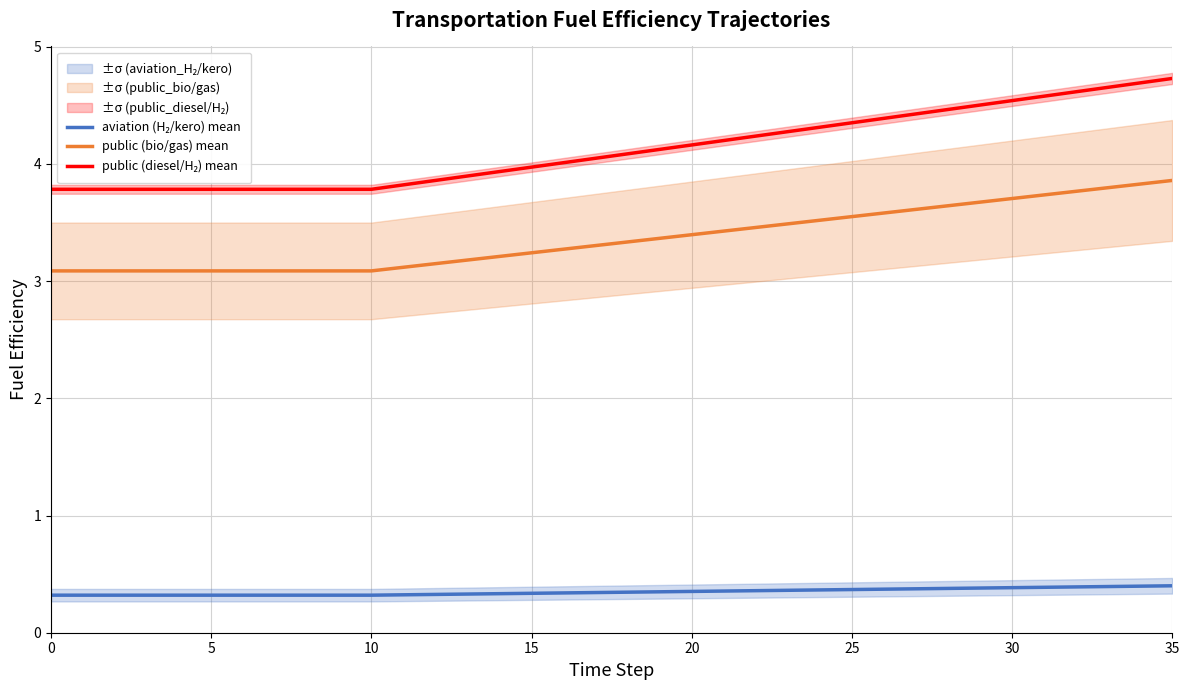

What is the label of the 31st point from the right?

5